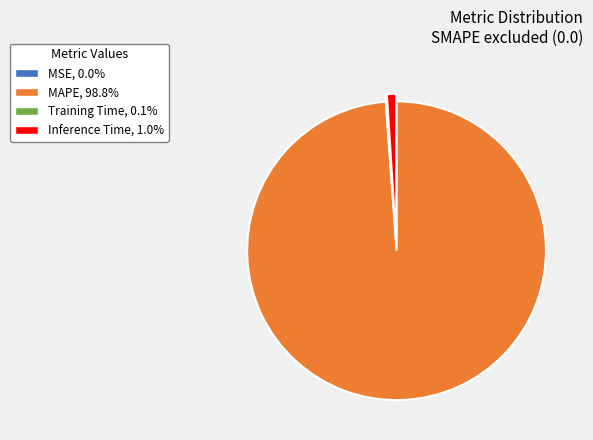

Which slice is the largest?

MAPE